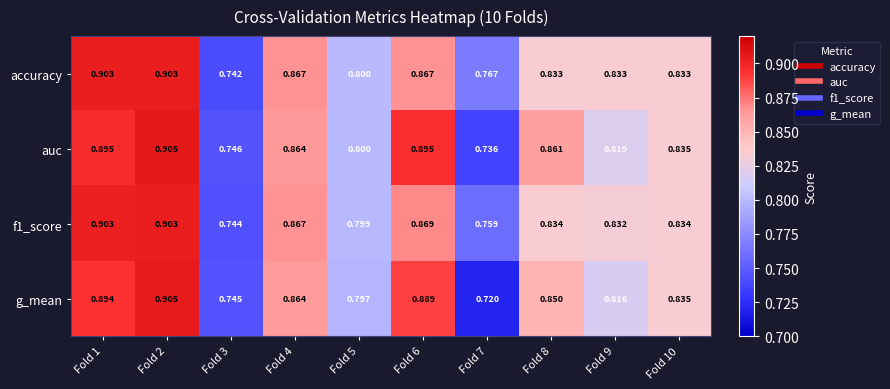

Which series changed the most between Fold 7 and Fold 8?

g_mean